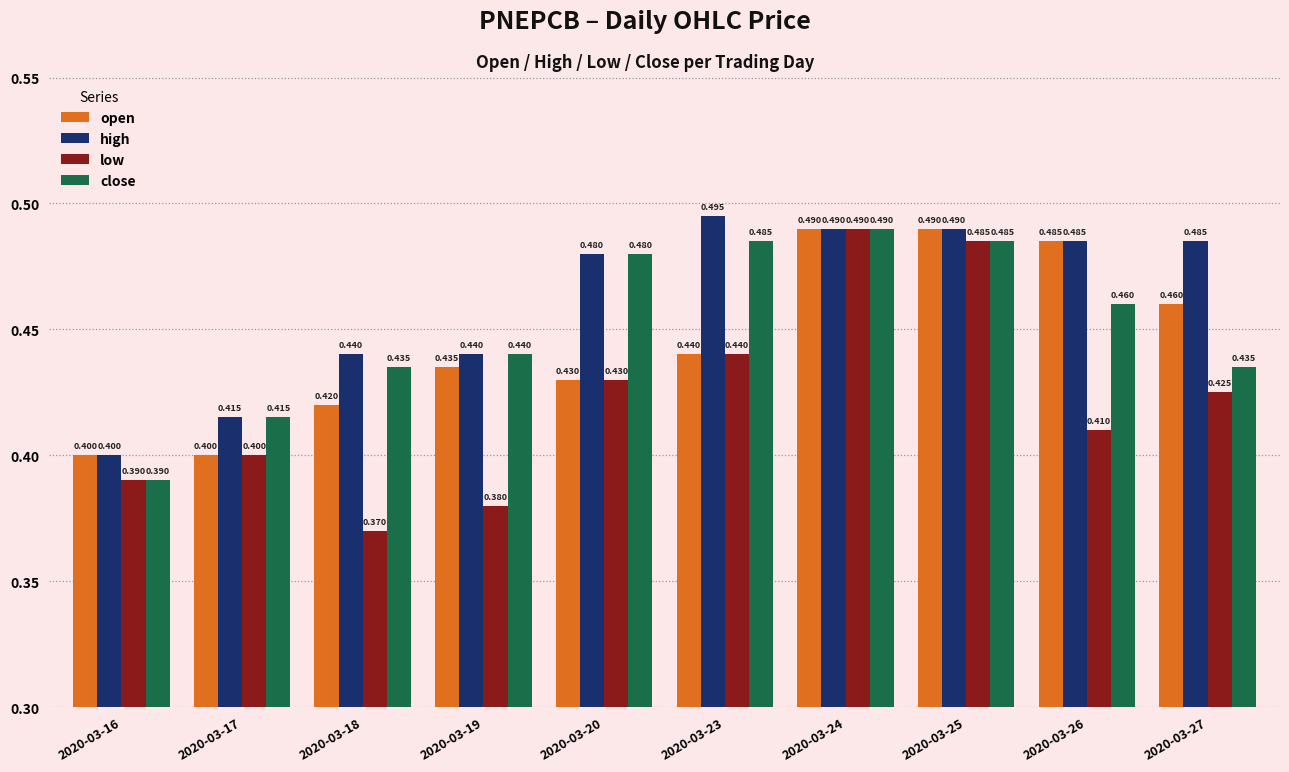

What is the sum of all close values?

4.5